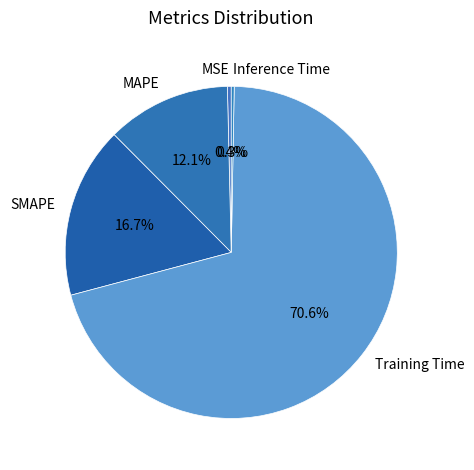

Combined, do MSE and SMAPE account for over 50%?

No